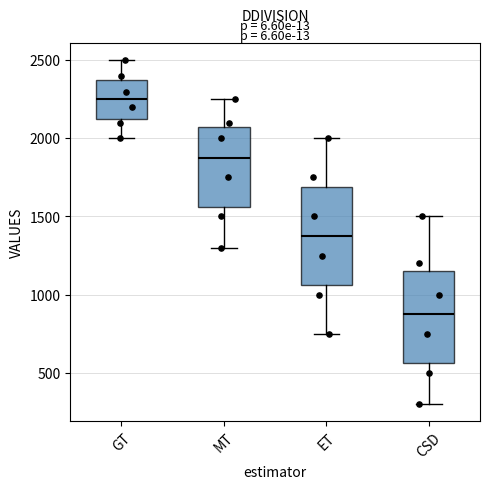

Reading left to right, read every box against the y-axis: the position of its median line, the range the box covers, and the ends of its whiskers. The values are not printed on the chart, so give them approximately, as read against the axis.

GT: median 2250, box 2150 to 2400, whiskers 2000 to 2500
MT: median 1900, box 1550 to 2100, whiskers 1300 to 2250
ET: median 1400, box 1050 to 1700, whiskers 750 to 2000
CSD: median 900, box 550 to 1150, whiskers 300 to 1500